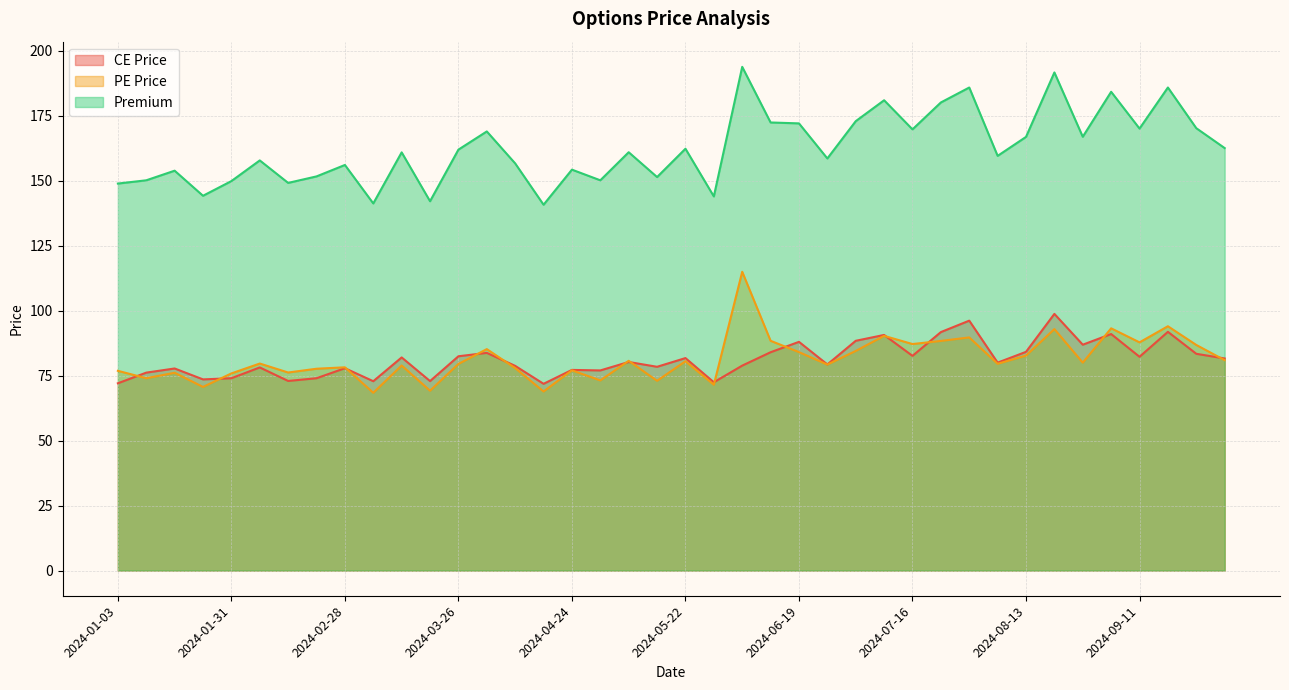

Reading right to left, transcribe all the data shown in this chart.

CE Price: 81.6	83.4	91.8	82.2	91.0	86.9	98.8	84.2	80.0	96.2	91.8	82.6	90.7	88.4	79.3	88.0	84.0	78.8	72.5	81.8	78.4	80.2	77.0	77.2	71.8	78.8	83.8	82.5	72.9	82.0	72.8	77.8	74.0	73.0	78.2	74.0	73.5	77.8	76.2	72.0
PE Price: 81.0	86.8	94.0	87.8	93.2	80.0	92.9	82.7	79.5	89.7	88.3	87.2	90.3	84.5	79.2	84.0	88.4	115.0	71.5	80.5	73.0	80.7	73.2	77.0	68.9	77.9	85.2	79.5	69.2	78.9	68.4	78.2	77.7	76.2	79.7	75.8	70.7	76.1	74.0	76.8
Premium: 162.6	170.2	185.8	170.1	184.2	166.9	191.7	166.8	159.6	185.8	180.1	169.8	180.9	172.9	158.6	172.1	172.4	193.8	143.9	162.3	151.4	160.9	150.2	154.2	140.8	156.7	168.9	161.9	142.1	160.9	141.2	156.1	151.7	149.2	157.8	149.8	144.2	153.8	150.2	148.9